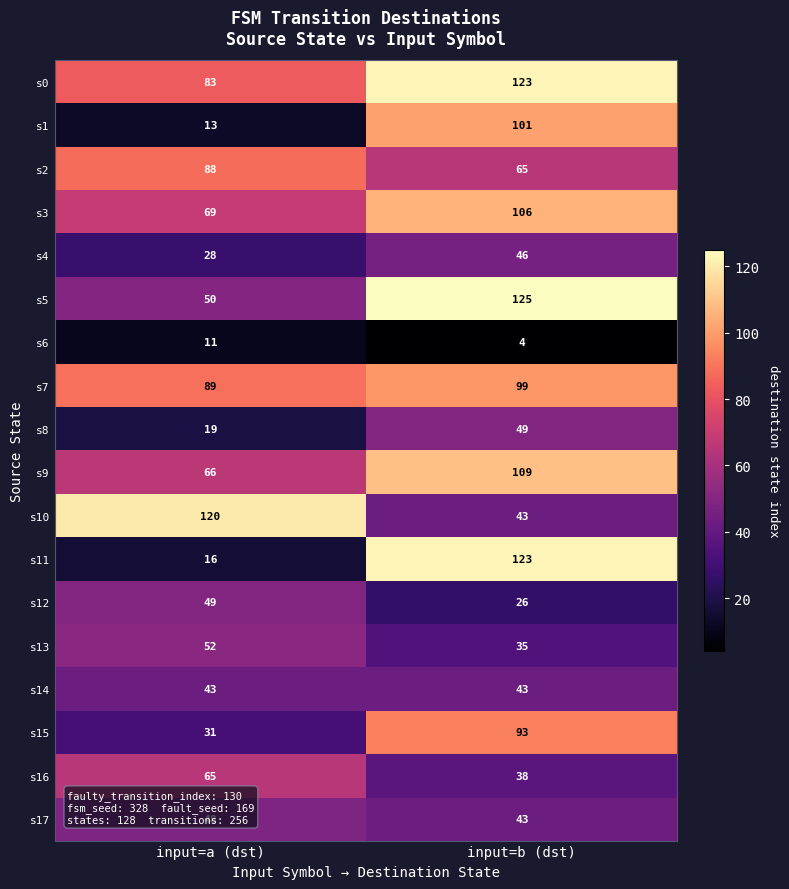

What is the spread (max minus min) of values at input=b (dst)?

121